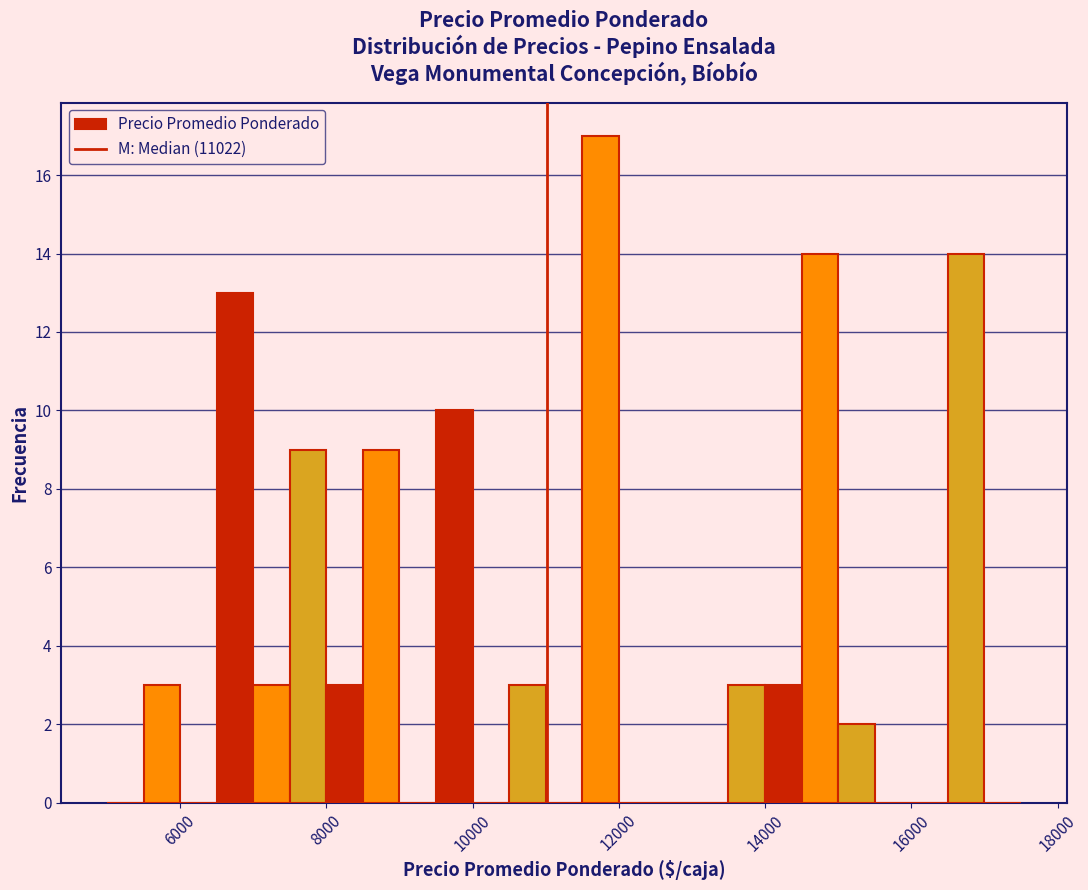

Read against the x-axis, roughly where is the centre of the tallest bar?

11800